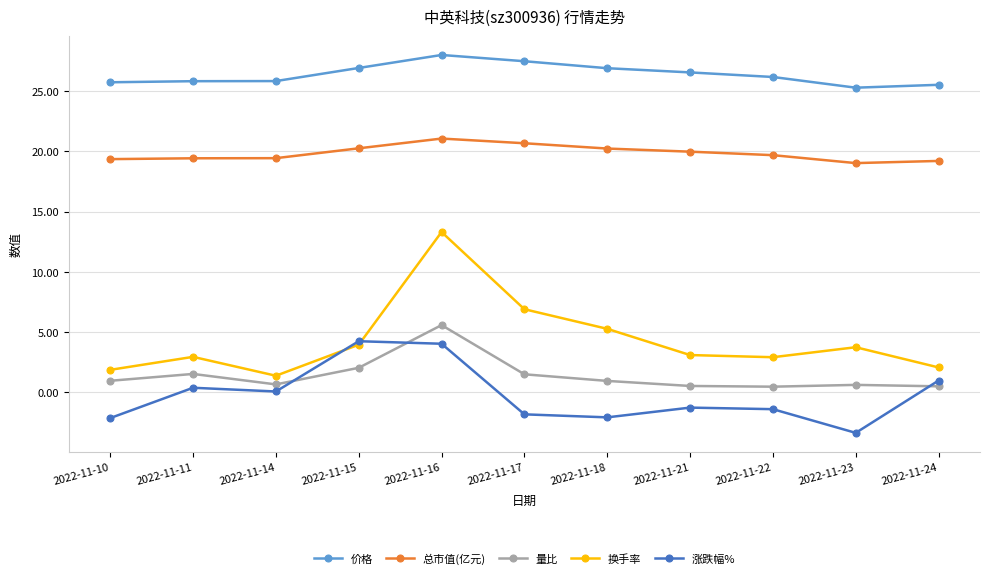

Is it true that 换手率 equals 5.5 at 2022-11-21?

False